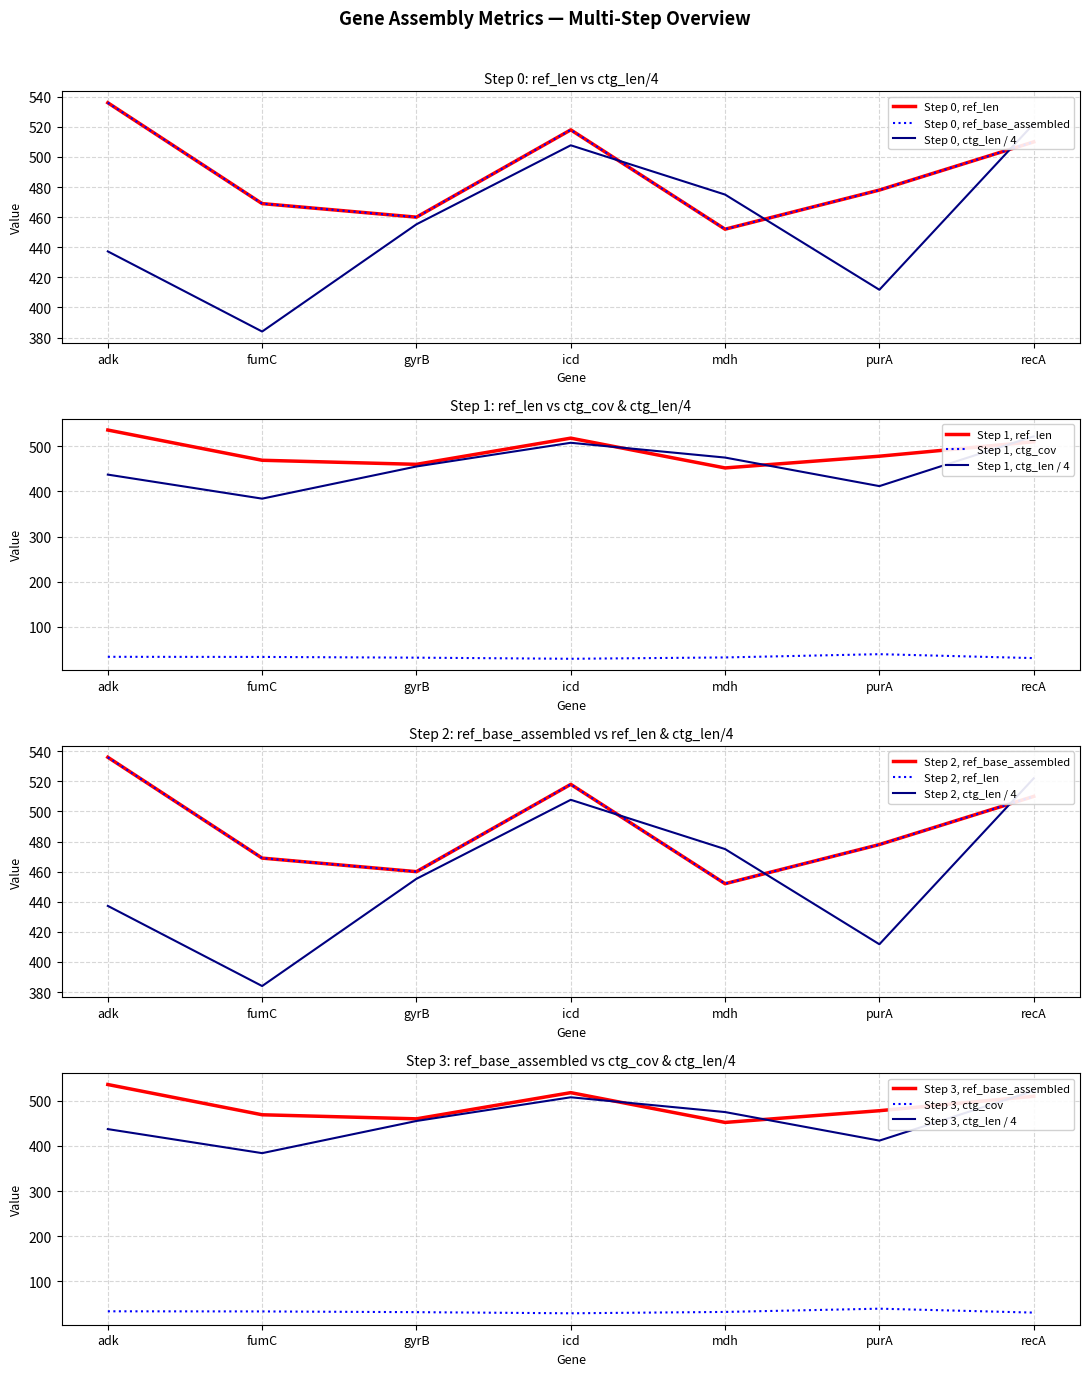

In ref_len, how many points are lower than both neighbors (excluding endpoints)?

2